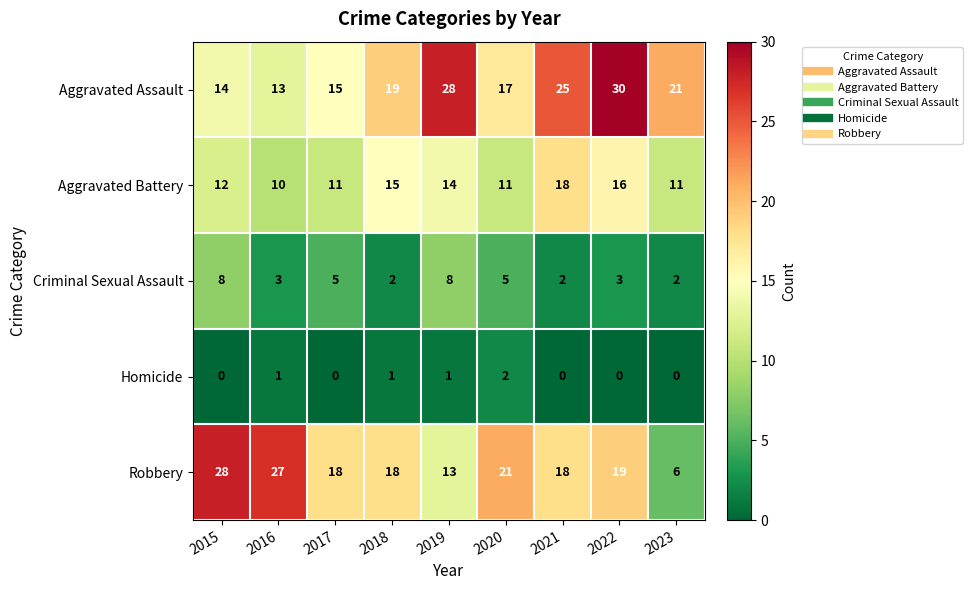

What is the sum of all Aggravated Battery values?

118